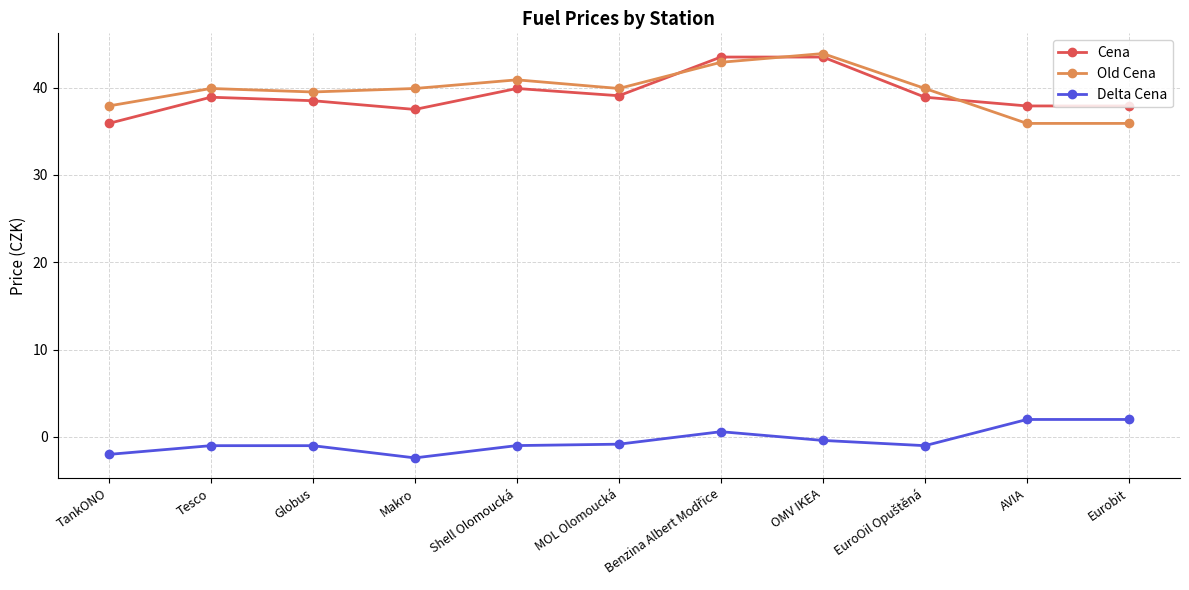

What is the value of the Cena point at the 10th from the left?

37.9